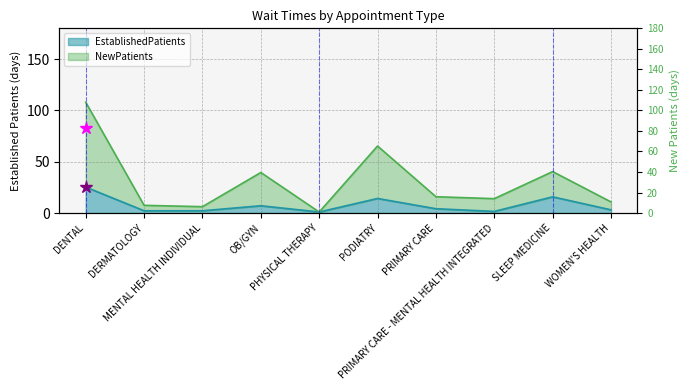

What is the difference between the NewPatients values at WOMEN'S HEALTH and MENTAL HEALTH INDIVIDUAL?

4.6